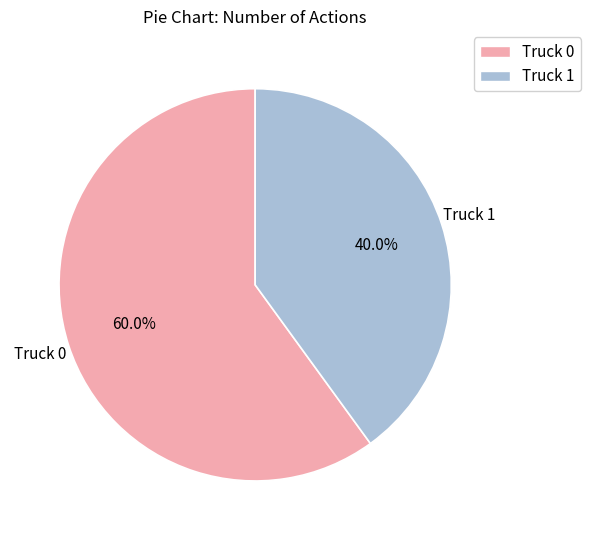

Combined, what portion of the pie is Truck 0 and Truck 1?

100.0%